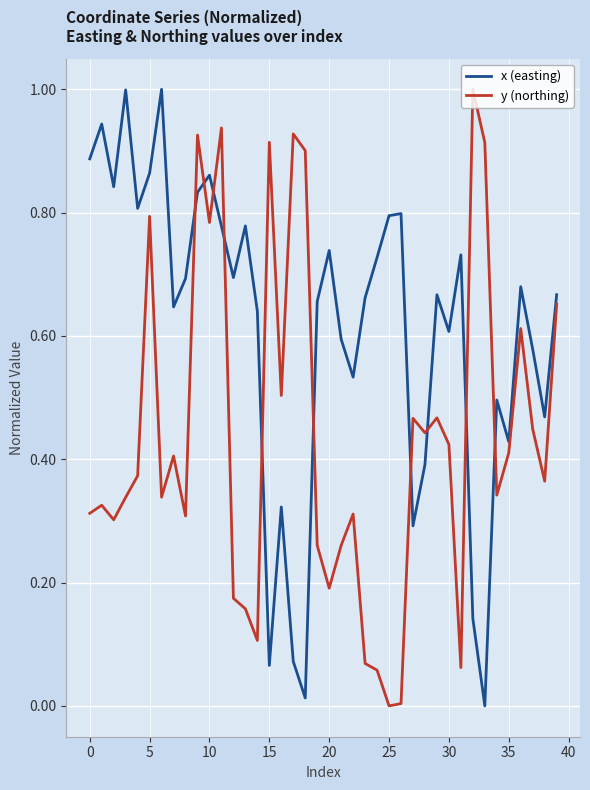

What is the difference between the maximum and minimum values in the x (easting) series?

1.0